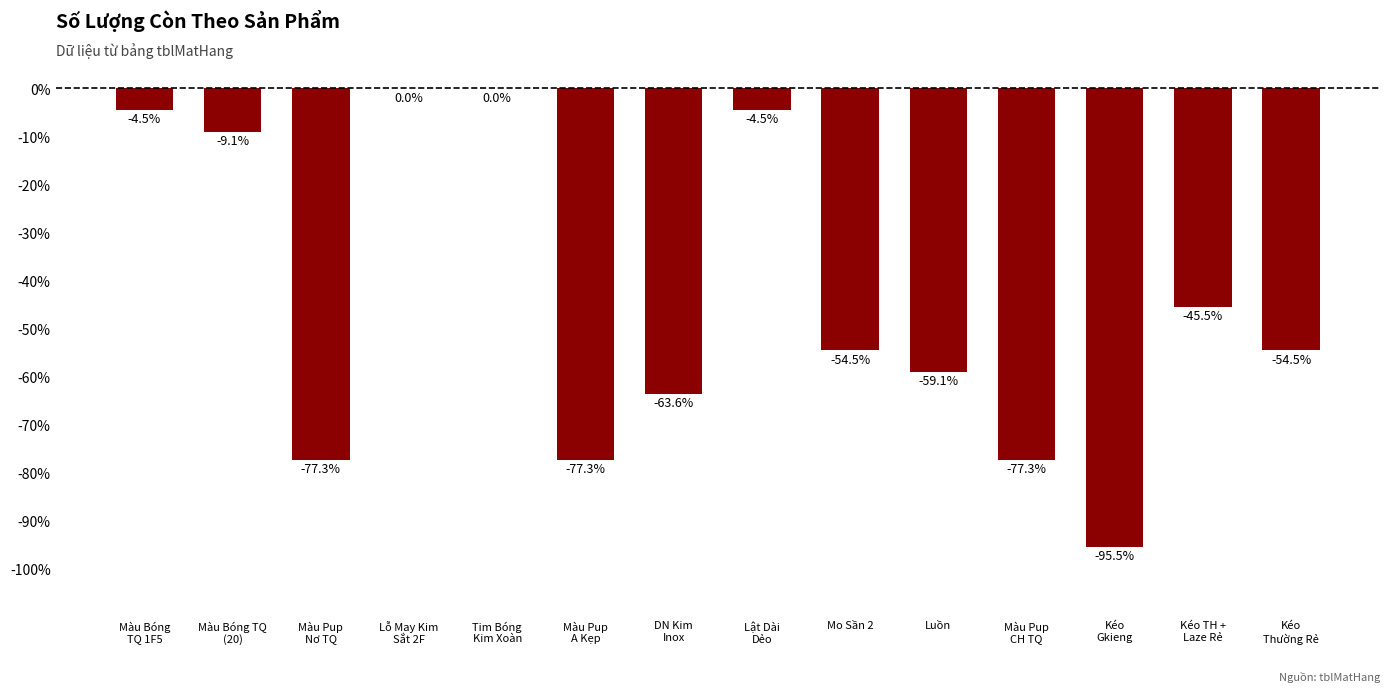

What is the sum of all values?

-622.7